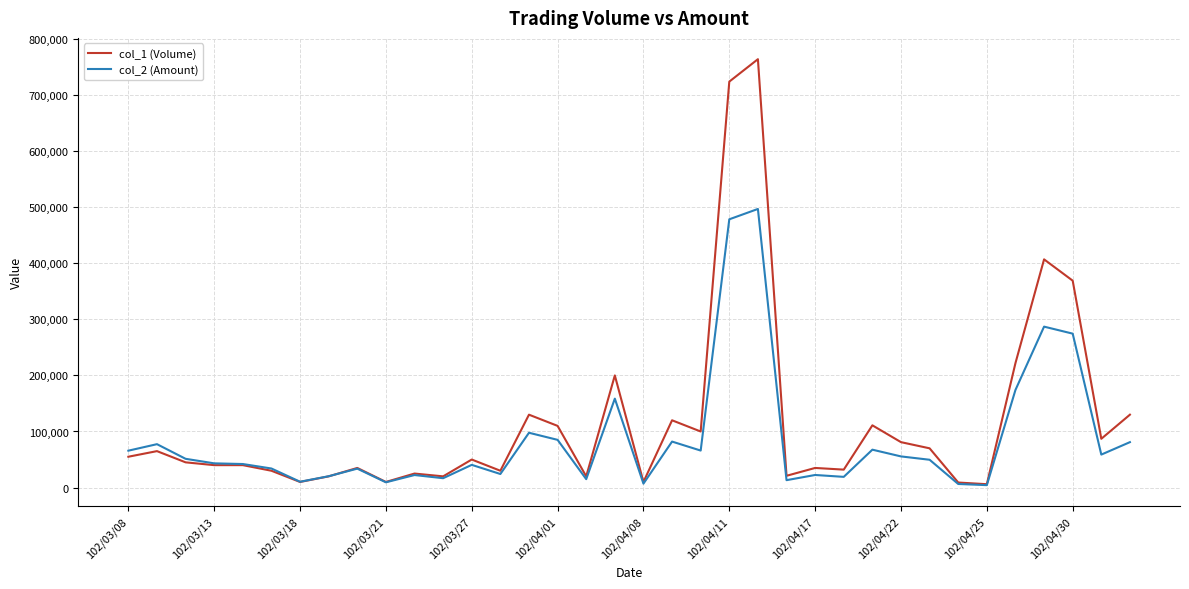

Which series has the widest spread of values?

col_1 (Volume)